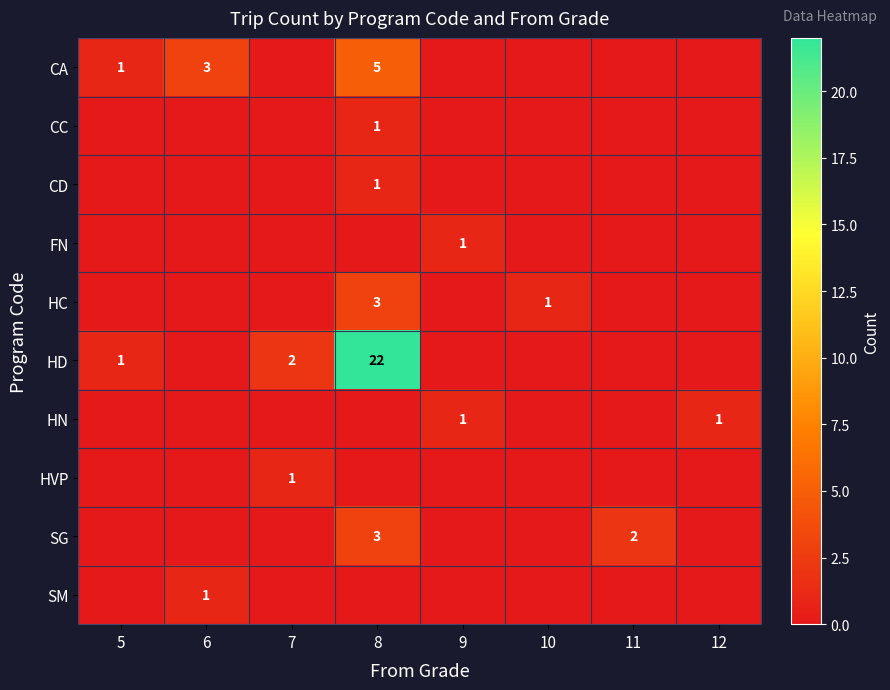

The HVP series shows 0 at 9. True or false?

True